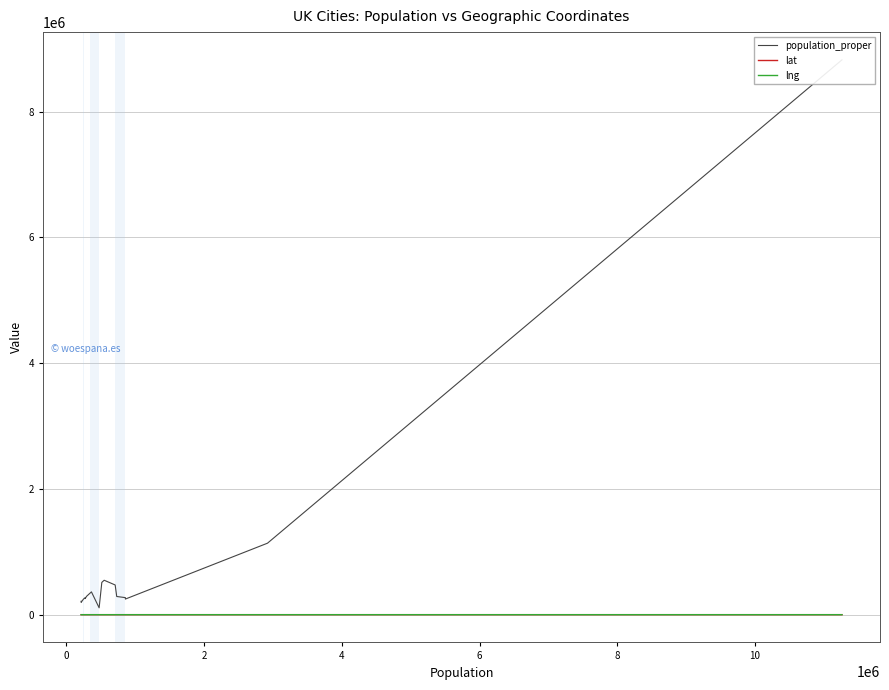

In population_proper, how many points are lower than both neighbors (excluding endpoints)?

4